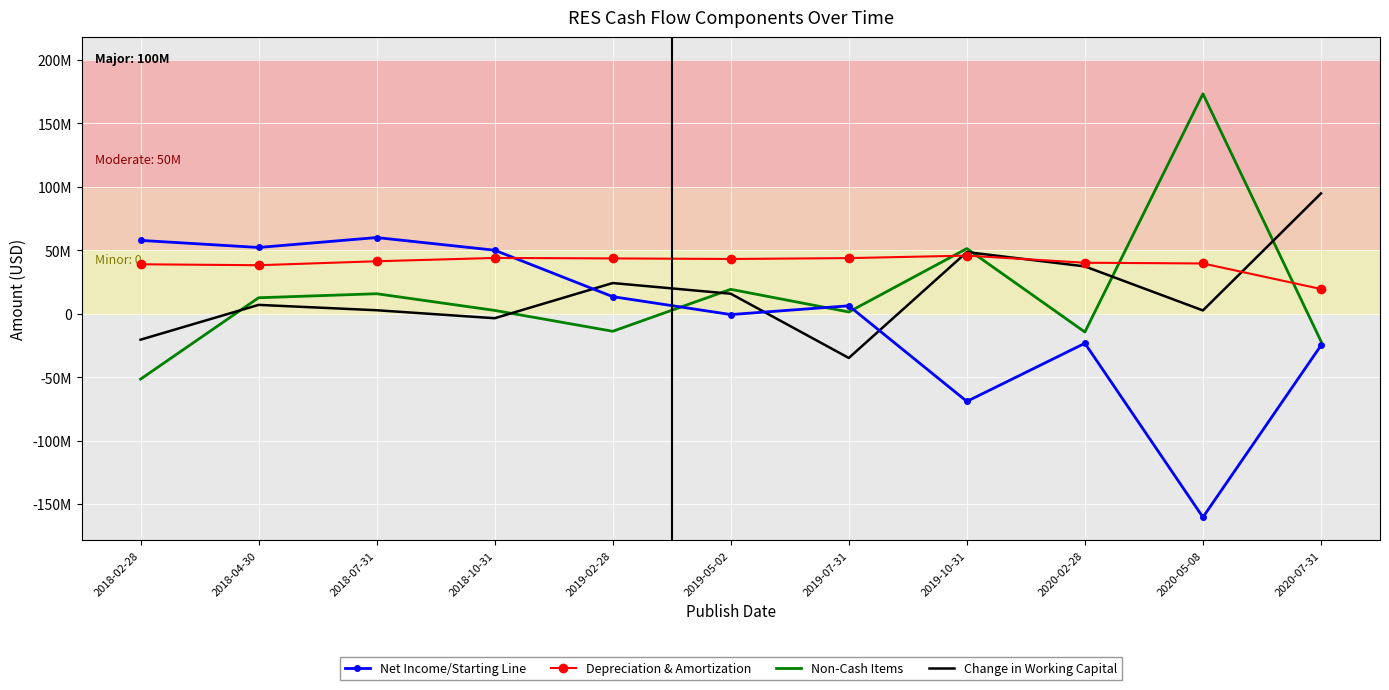

What is the total value across all series at 2020-05-08?

54839000